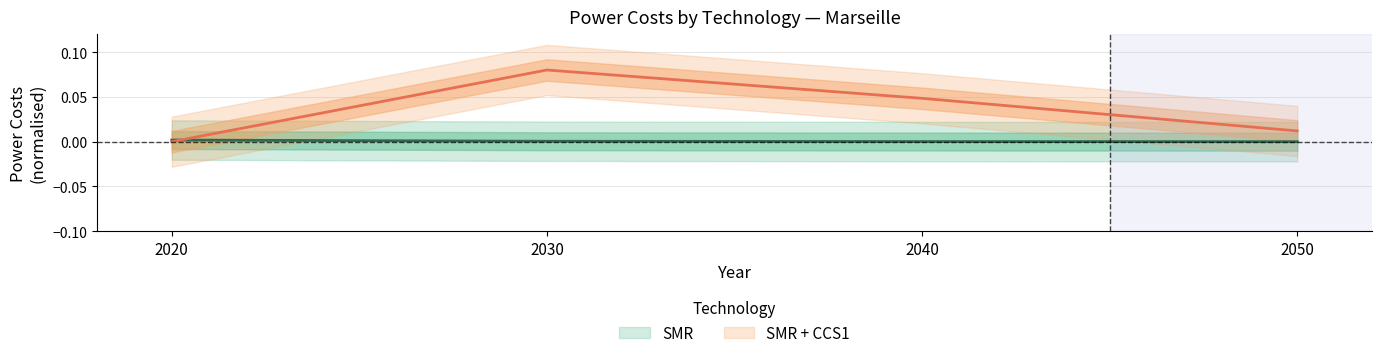

What is the sum of the SMR + CCS1 values at 2020 and 2030?

0.1